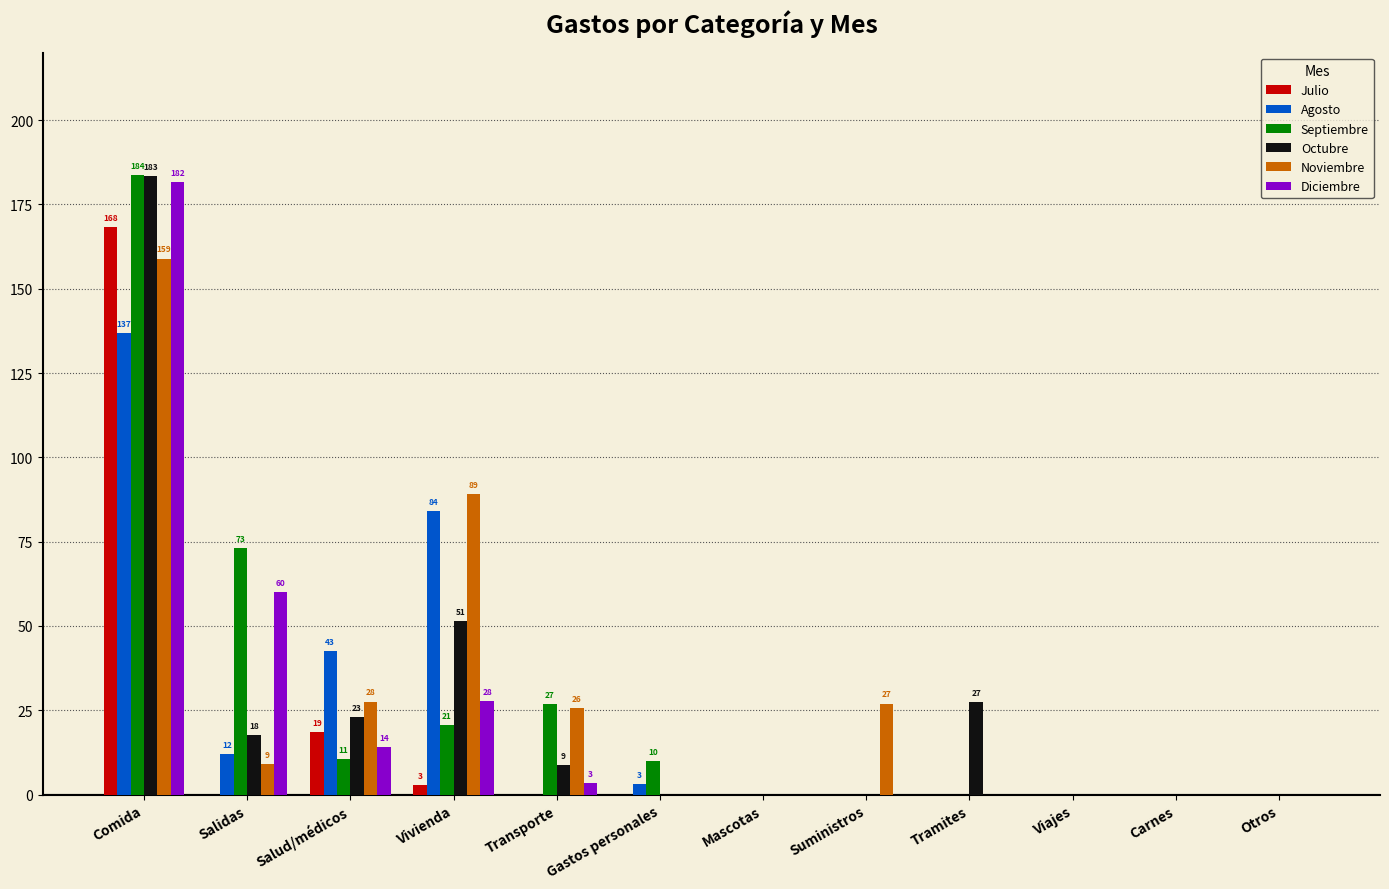

How many data points does each series have?

12